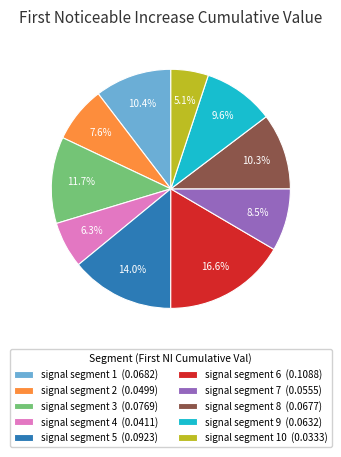

What is the largest slice in the pie chart?

signal segment 6 (0.1088)